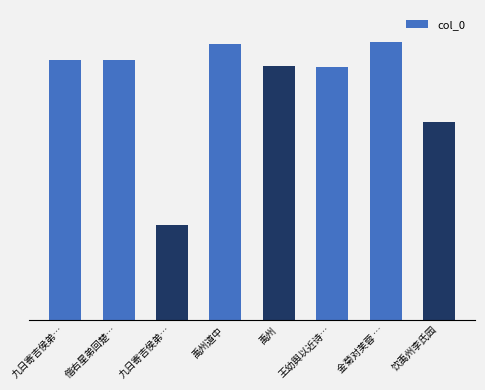

At which label does the data first exceed 755463?

偕右星弟回楚…